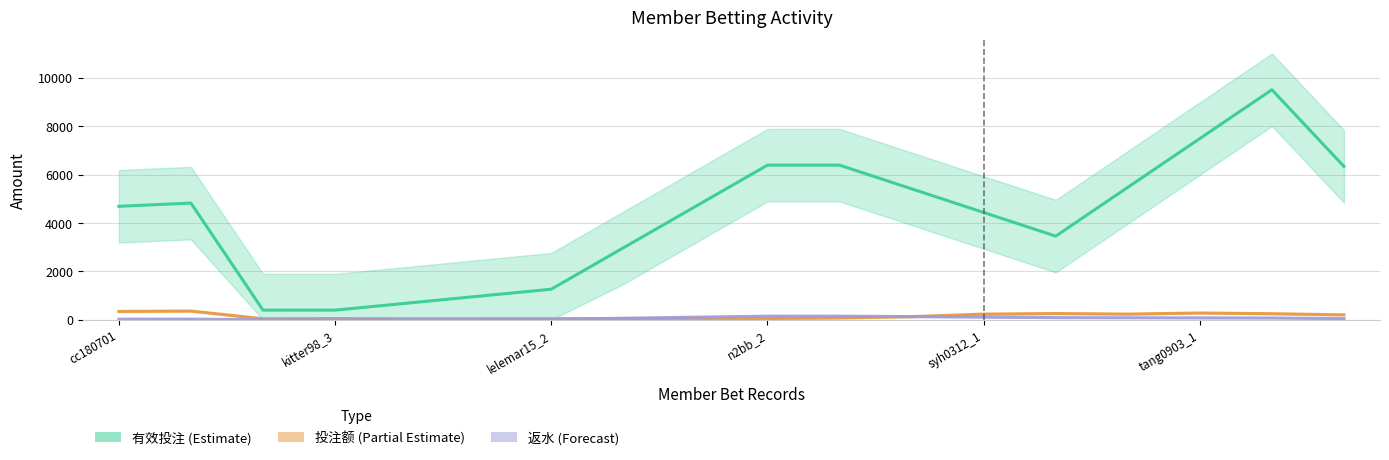

What is the label of the 1st point from the right?

17